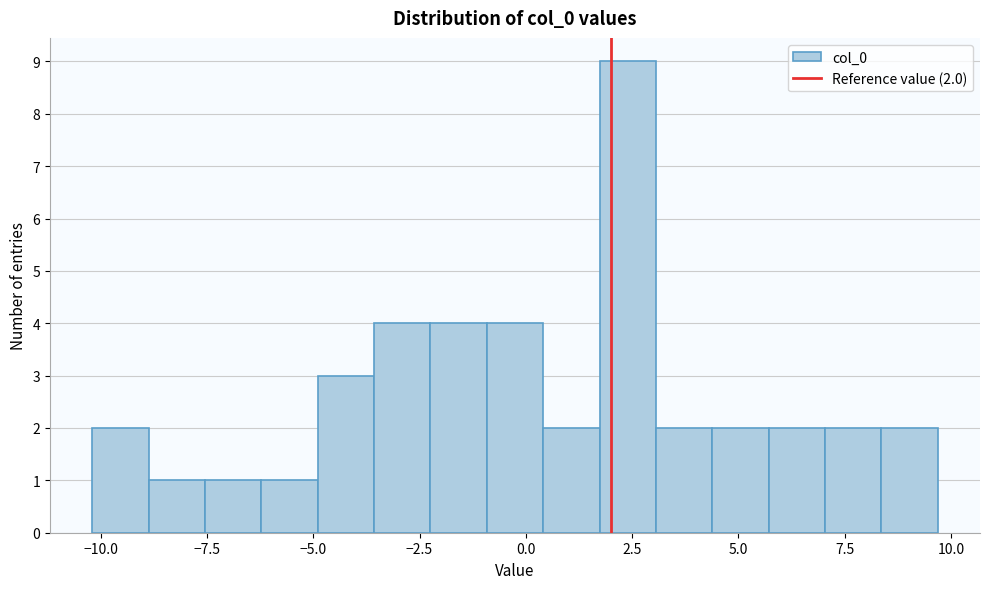

Read against the x-axis, roughly where is the centre of the tallest bar?

2.5